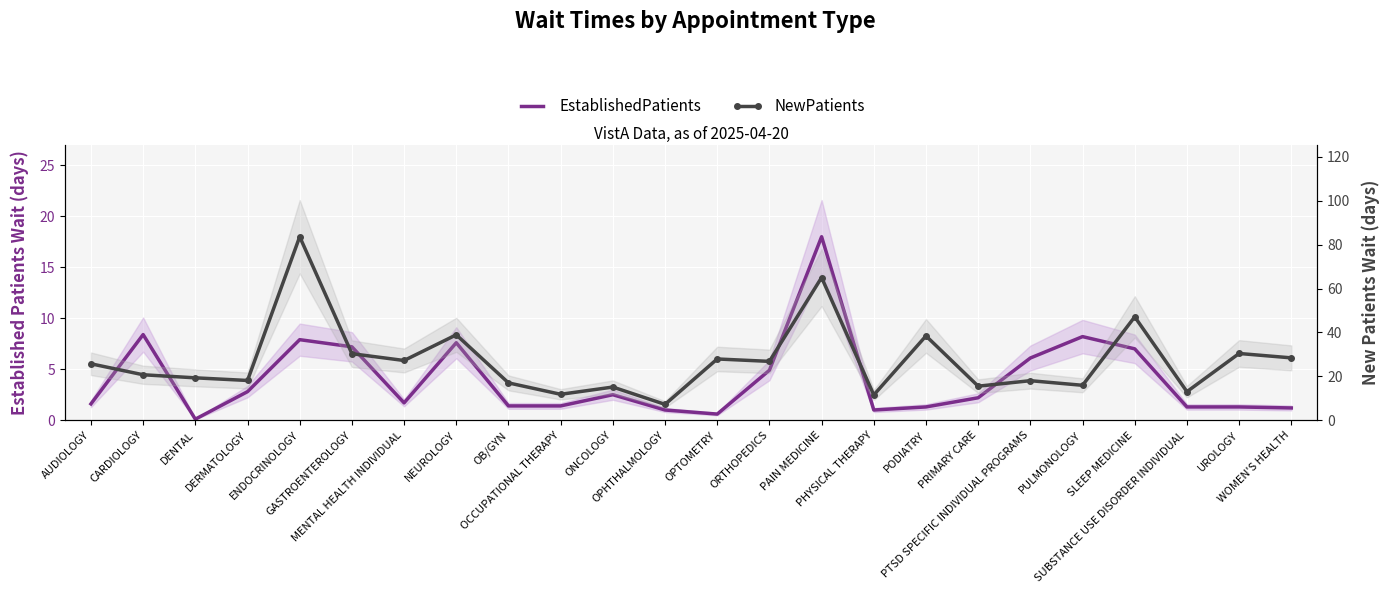

What is the sum of the EstablishedPatients values at PULMONOLOGY and AUDIOLOGY?

9.8